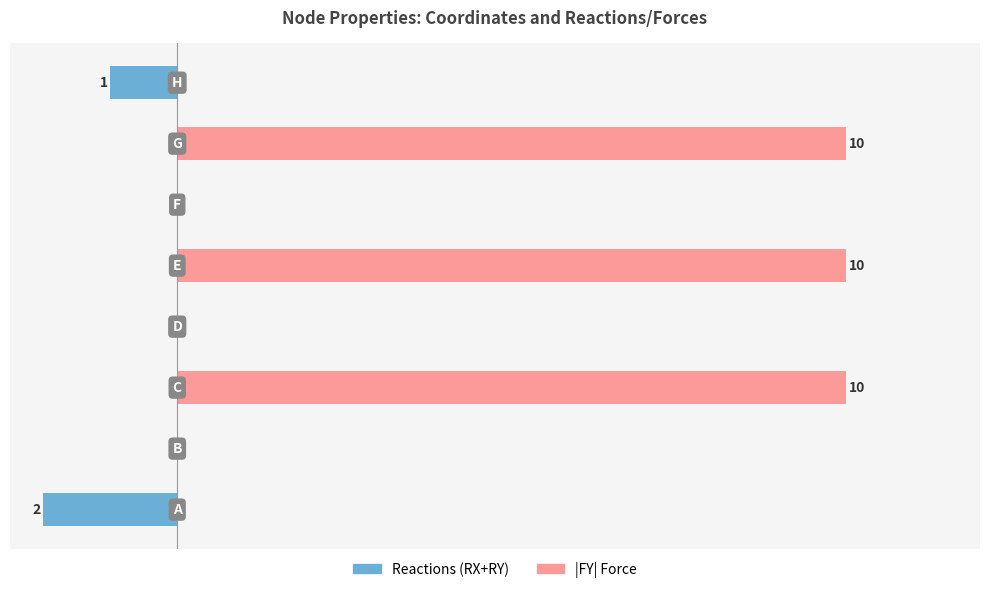

Rank the categories by |FY| Force value from highest to lowest.

2, 4, 6, 0, 1, 3, 5, 7